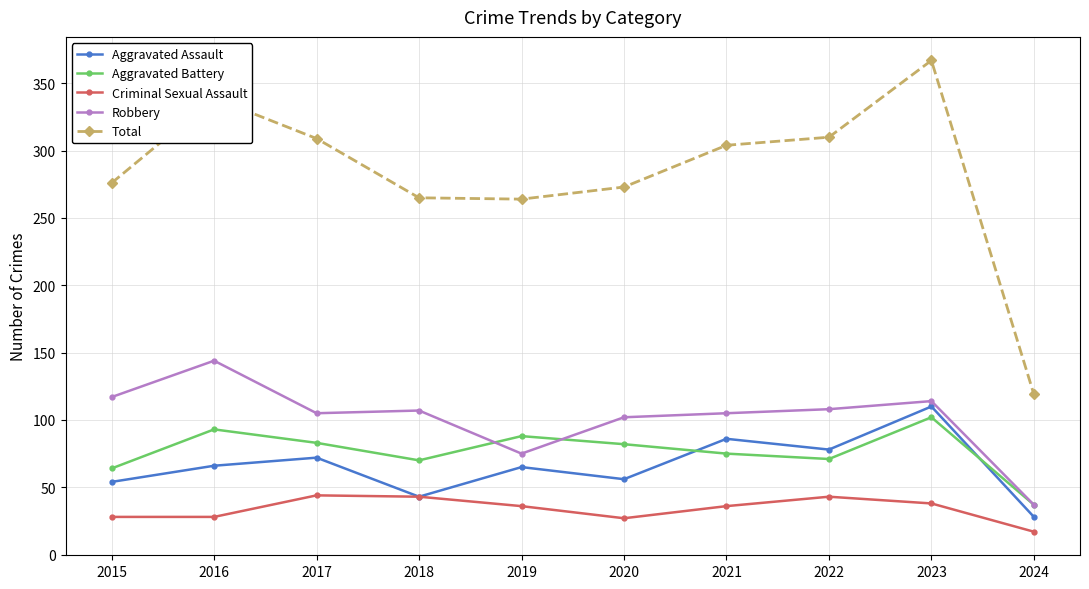

Rank the series at 2020 from highest to lowest value.

Total, Robbery, Aggravated Battery, Aggravated Assault, Criminal Sexual Assault